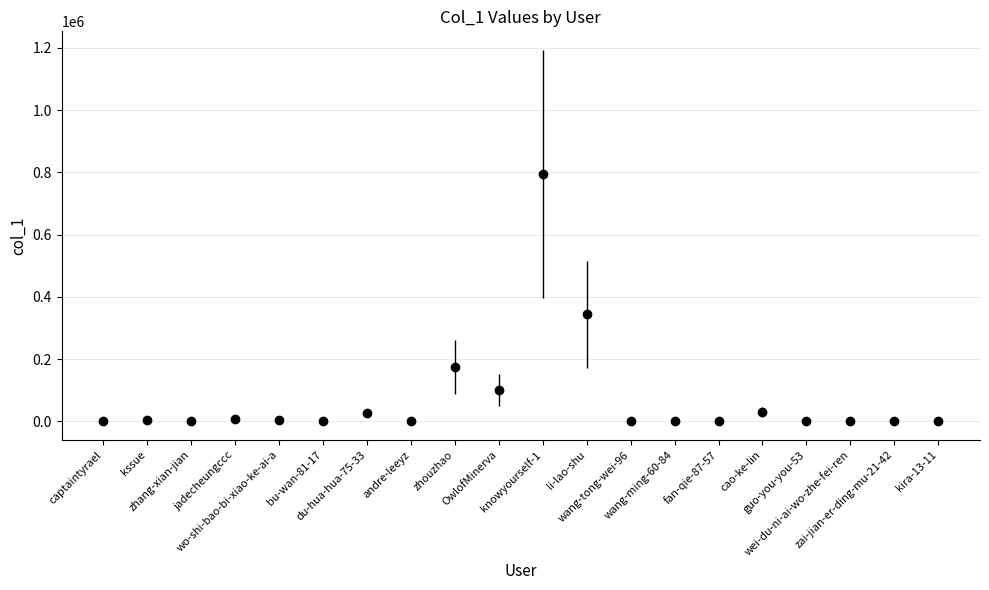

What is the average value?

74801